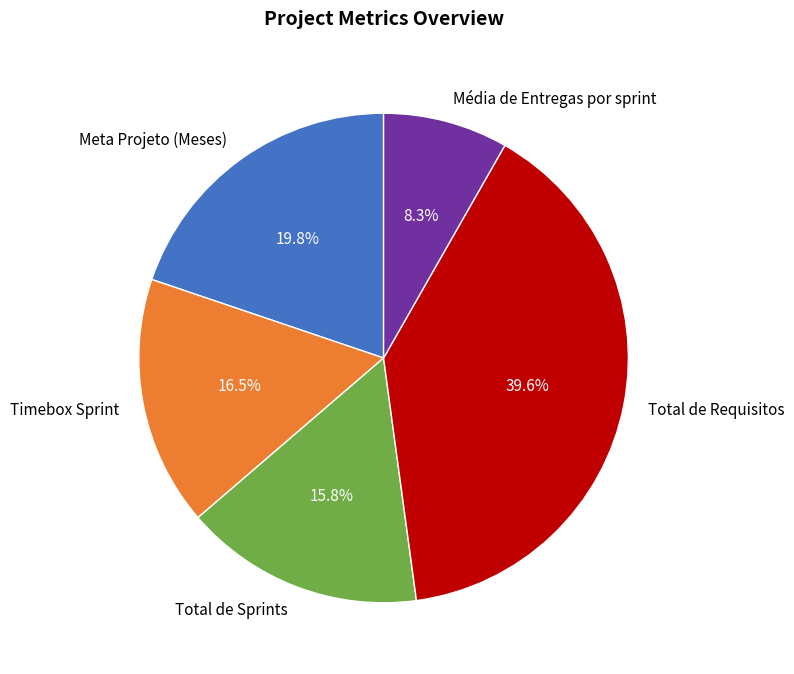

Between Total de Sprints and Média de Entregas por sprint, which is larger?

Total de Sprints